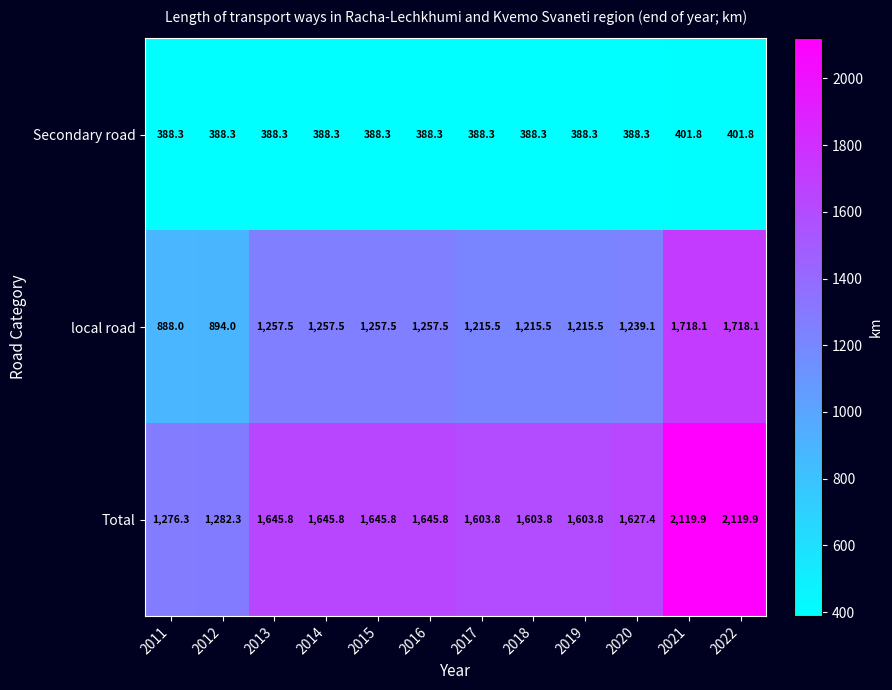

What is the highest value of the Secondary road series?

401.8